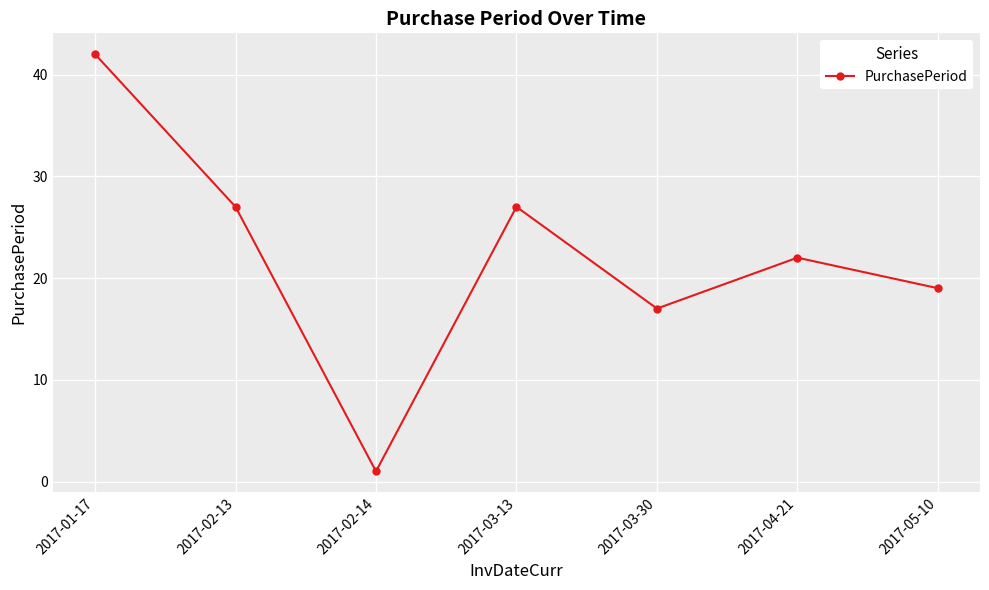

What is the ratio of the value at 2017-02-13 to the value at 2017-05-10?

1.4